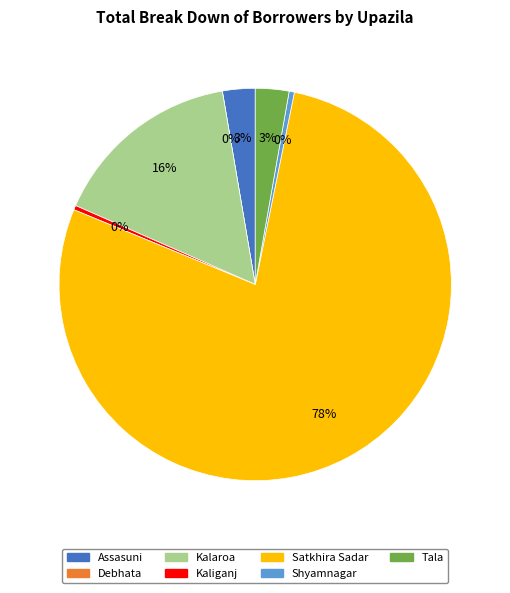

Which category has the smallest portion of the pie?

Debhata